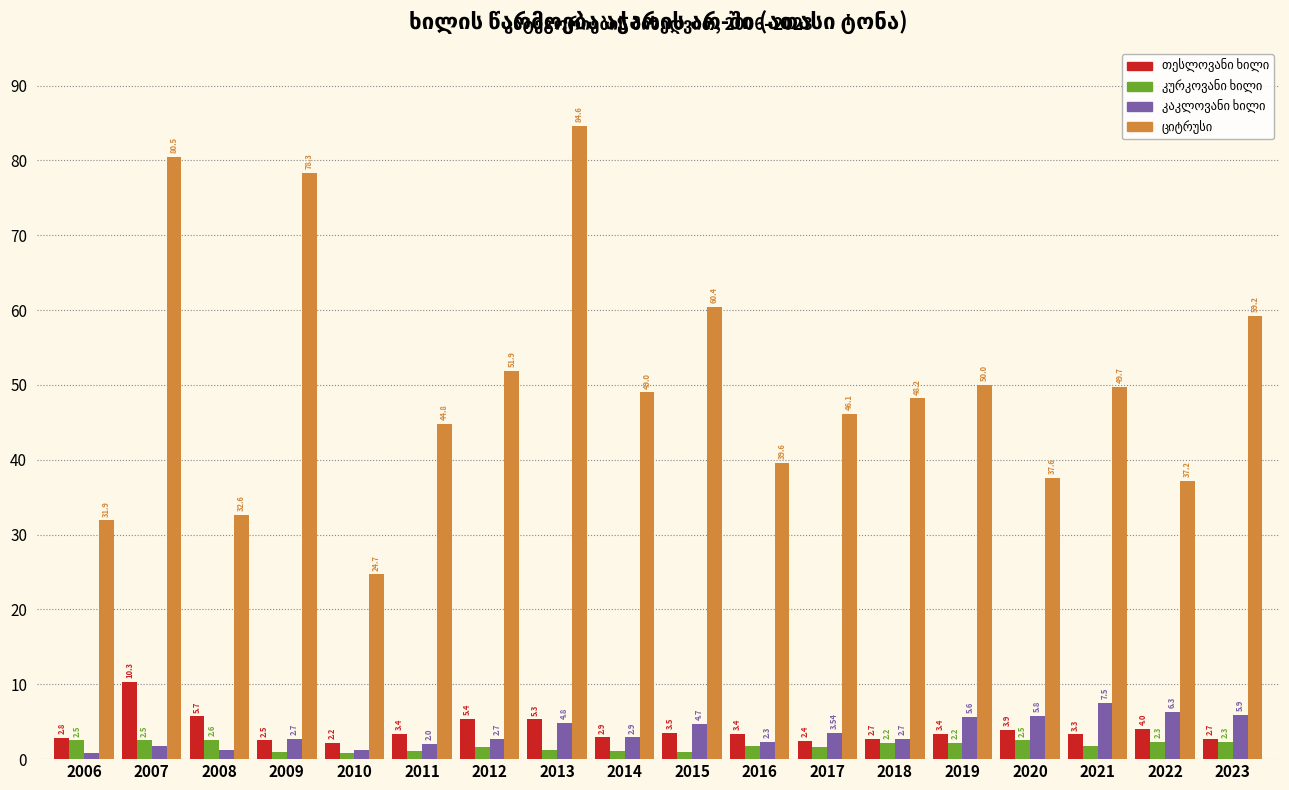

What is the total value across all series at 2022?

49.8